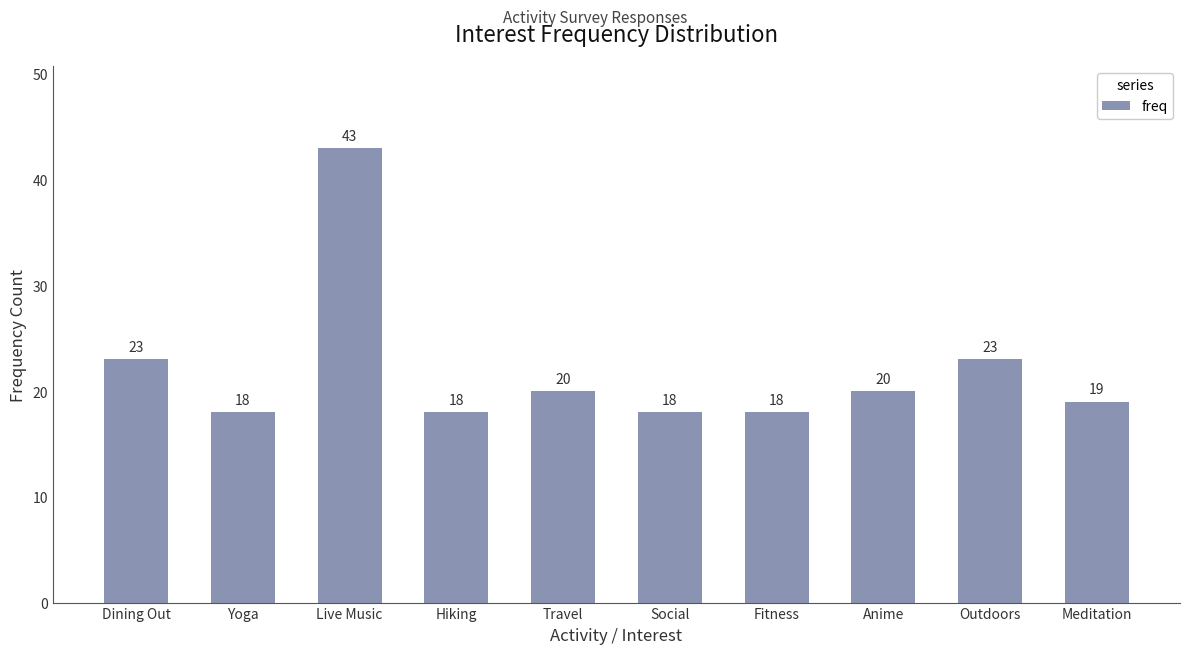

What is the sum of all values?

220